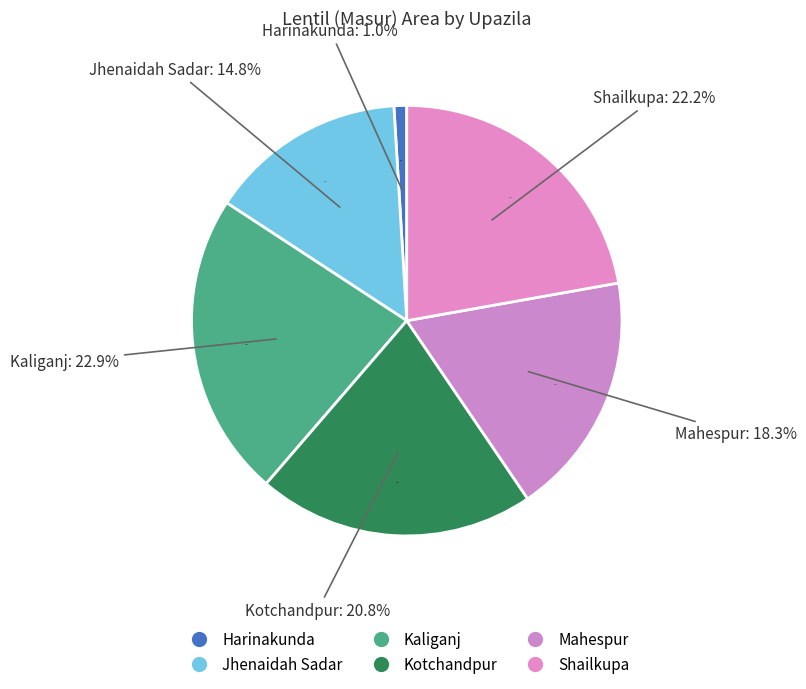

How many segments does this pie chart have?

6